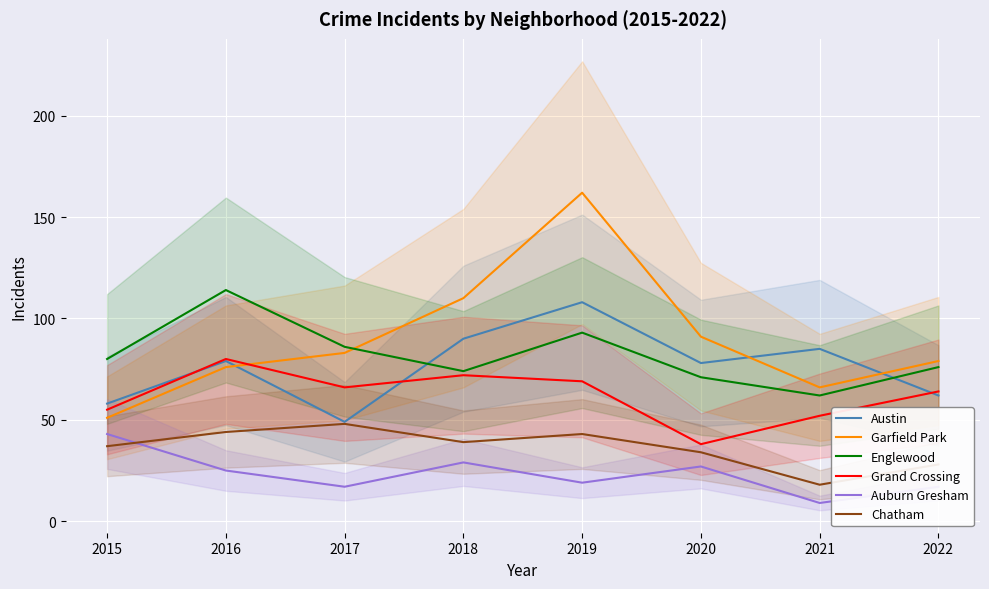

Does the chart display data point markers on the line(s)?

No